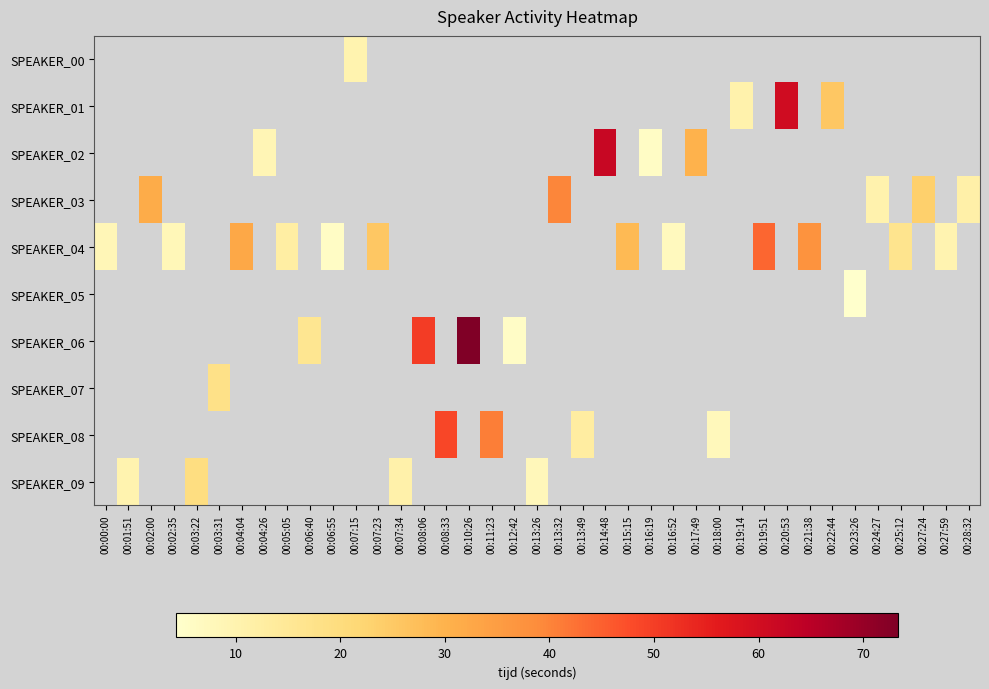

What is the greatest value displayed?

73.3